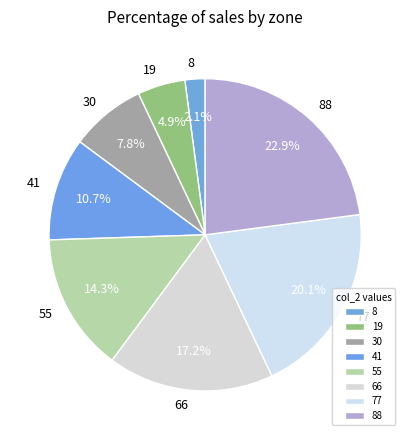

Which category has the biggest portion of the pie?

88